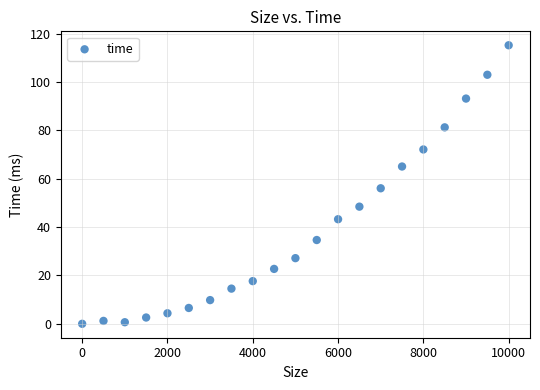

What is the range of Y values (max minus min)?

115.2